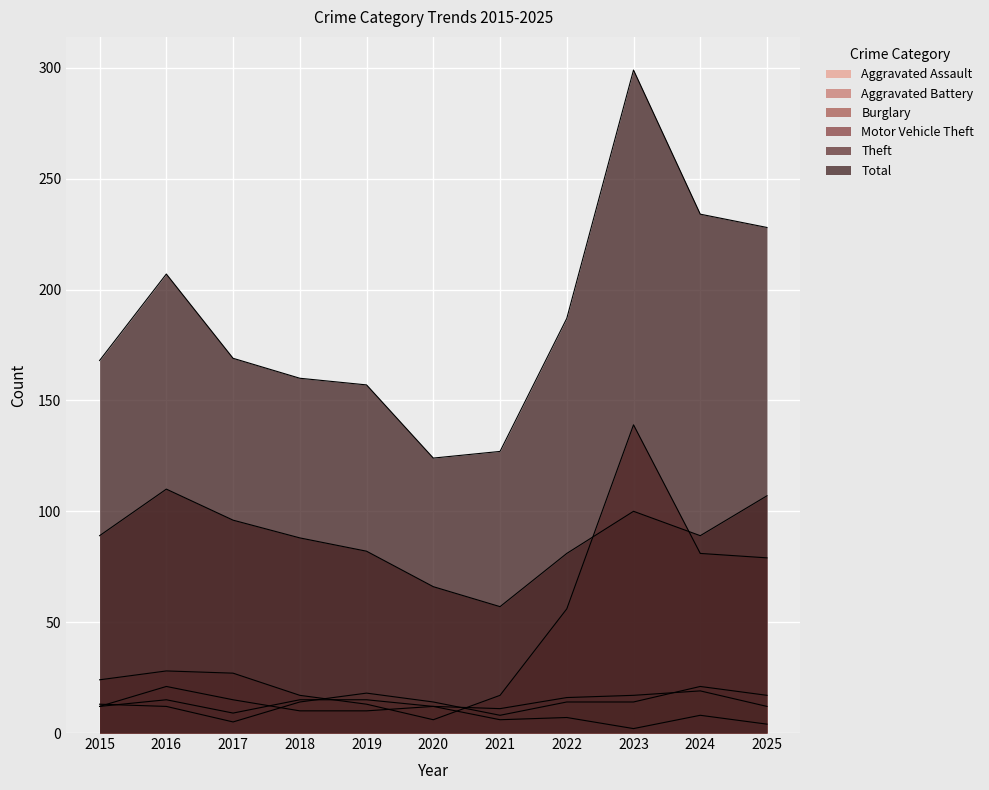

Count the number of data series in this chart.

6